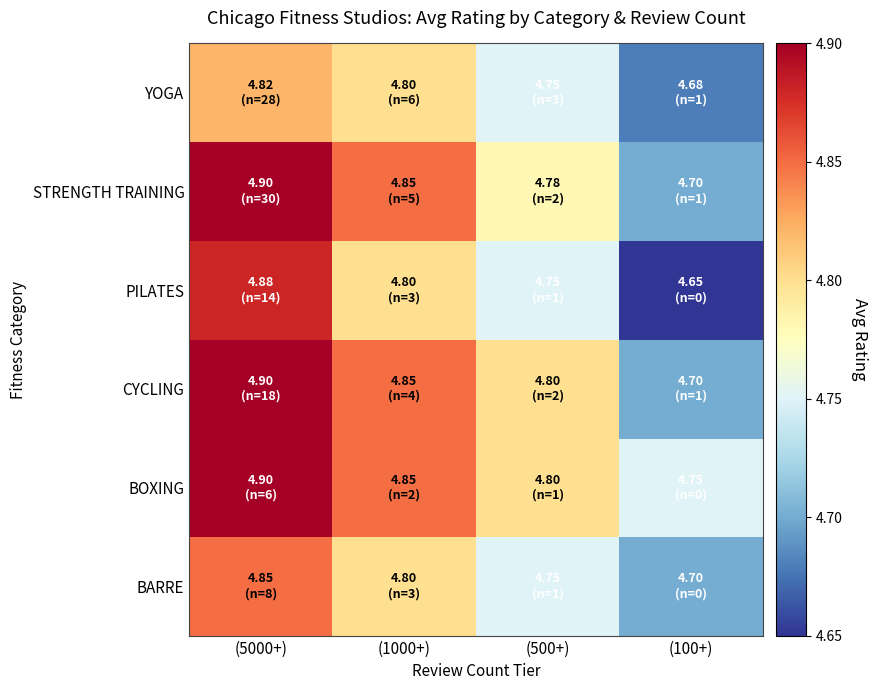

Count the number of data series in this chart.

6